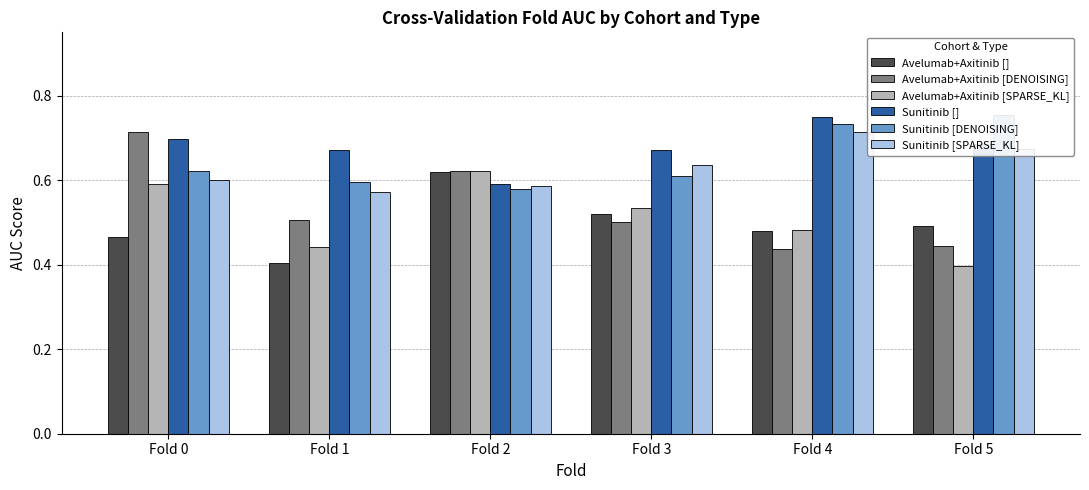

Rank the categories by Avelumab+Axitinib [] value from highest to lowest.

Fold 2, Fold 3, Fold 5, Fold 4, Fold 0, Fold 1